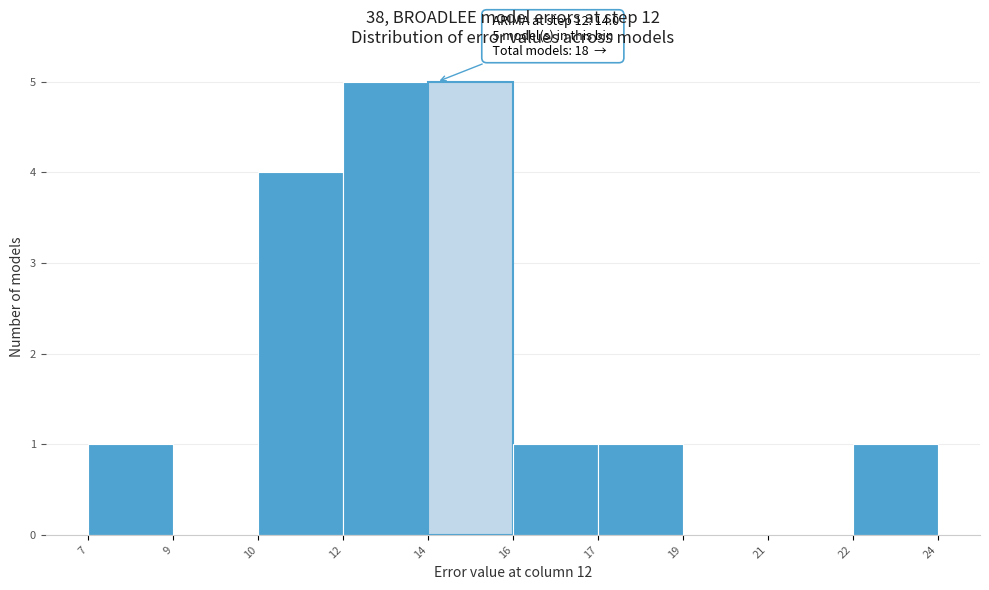

Reading left to right, what are all the values shown in this chart?

7=1	9=0	10=4	12=5	14=5	16=1	17=1	19=0	21=0	22=1